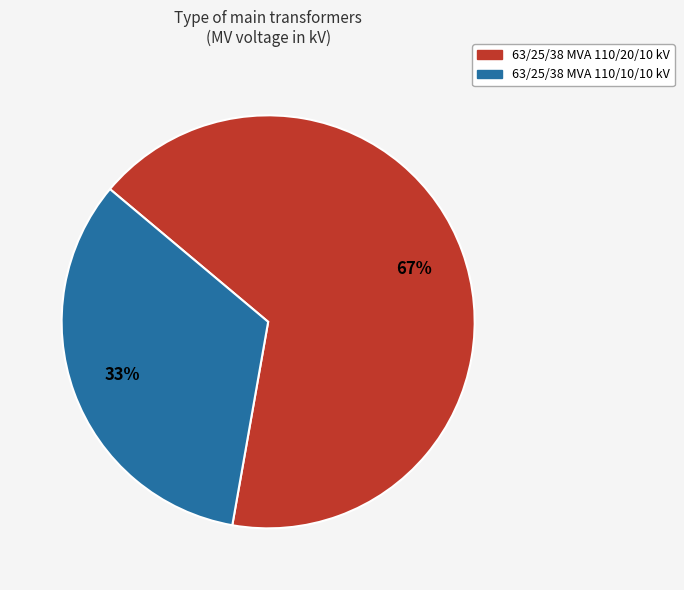

Combined, do 63/25/38 MVA 110/10/10 kV and 63/25/38 MVA 110/20/10 kV account for over 50%?

Yes